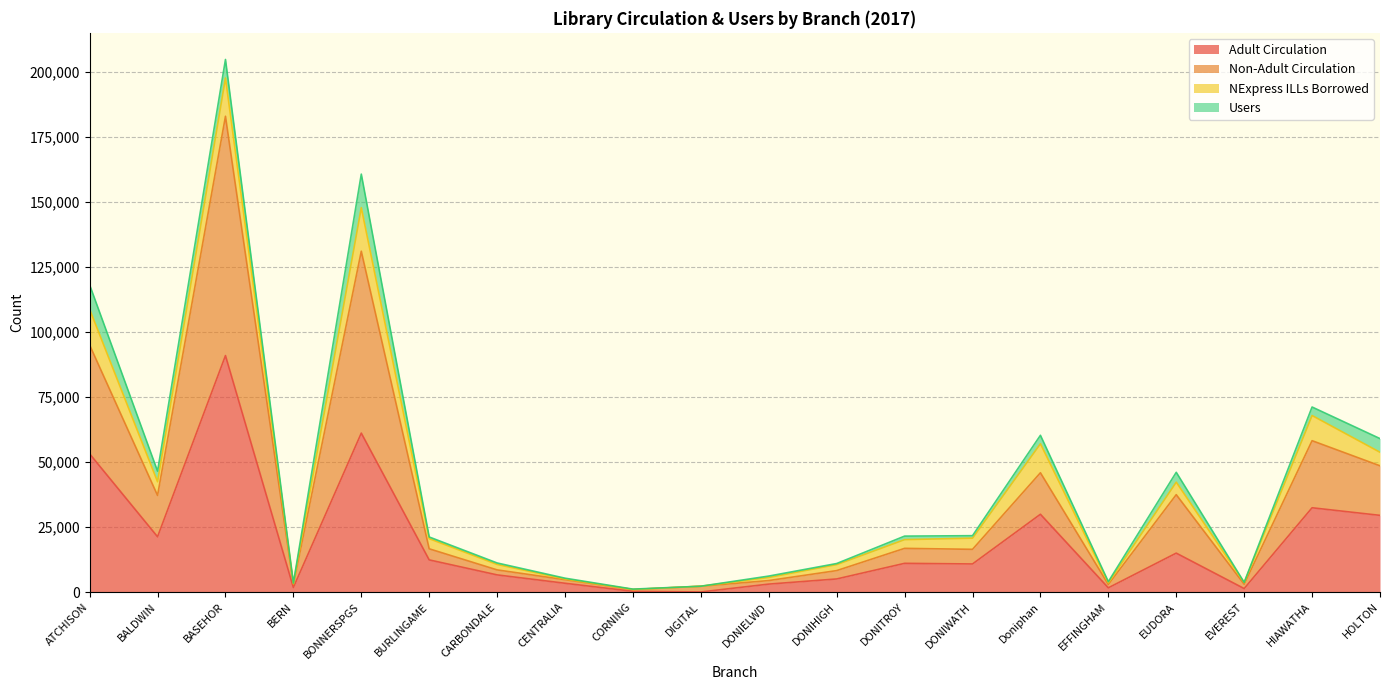

What is the total value across all series at HOLTON?

59021